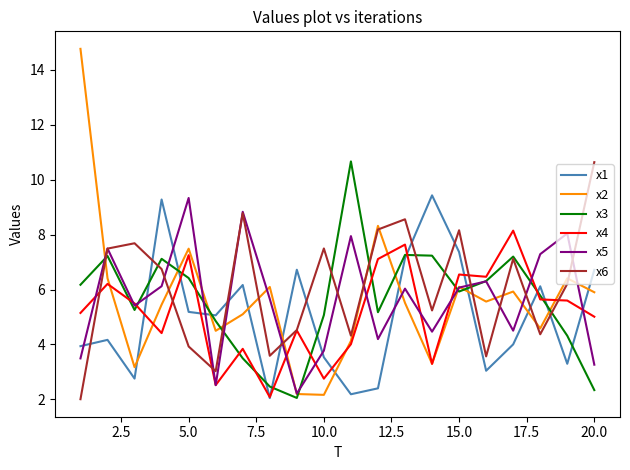

What is the greatest value displayed?

14.8